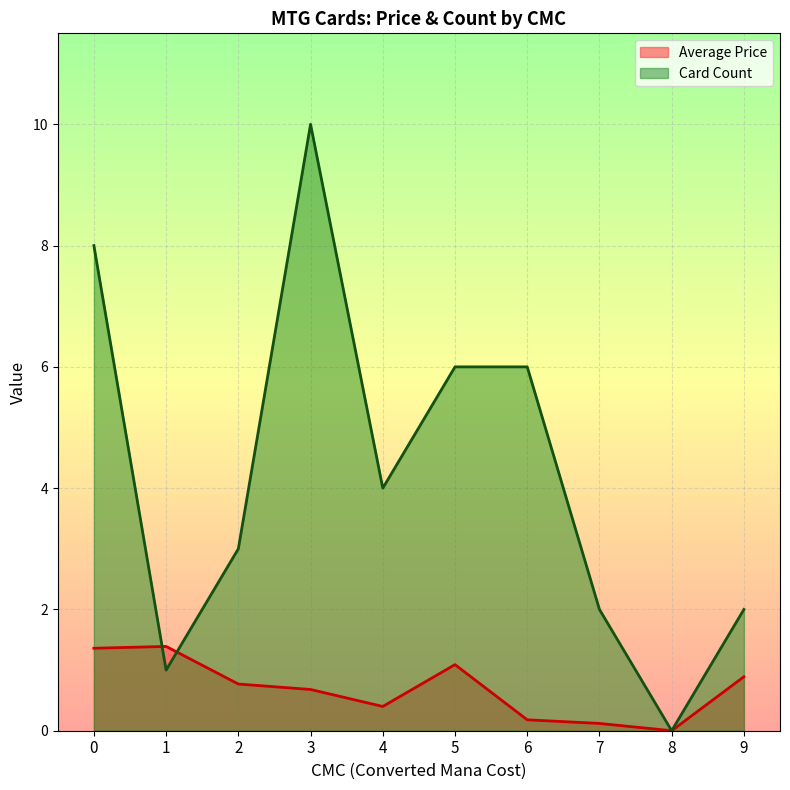

What is the maximum value for Card Count?

10.0